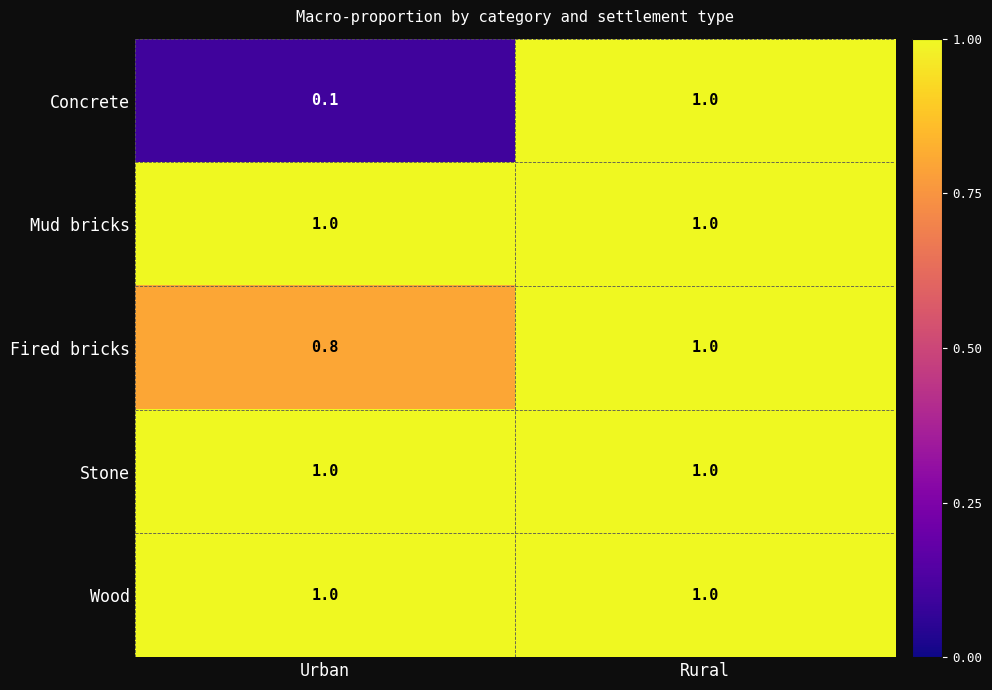

What is the sum of all Mud bricks values?

2.0